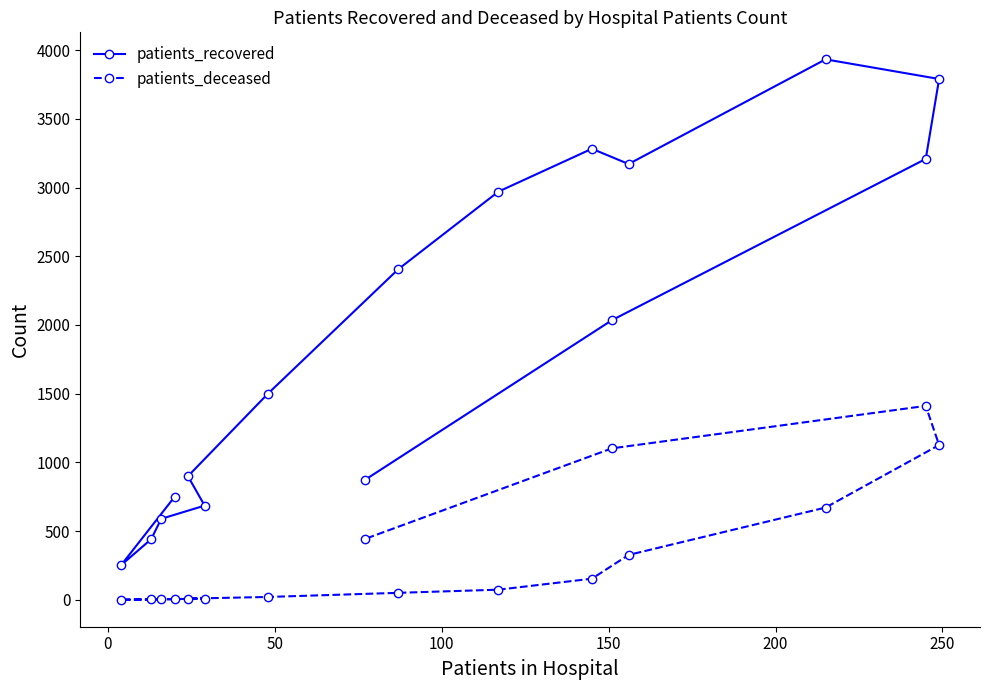

What is the maximum value for patients_deceased?

1411